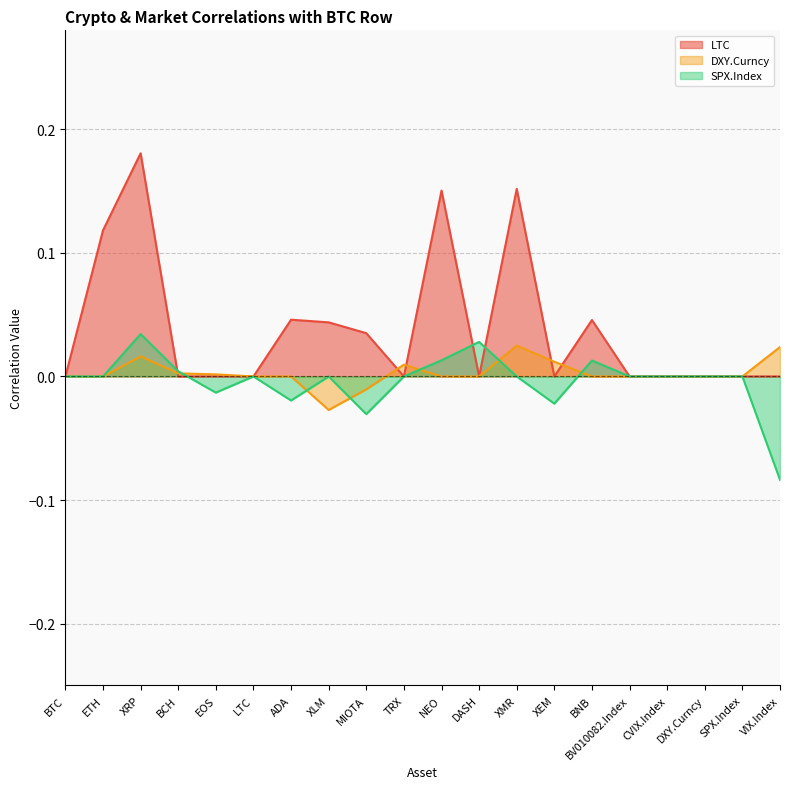

After their last crossing, which series has the higher values: DXY.Curncy or LTC?

LTC